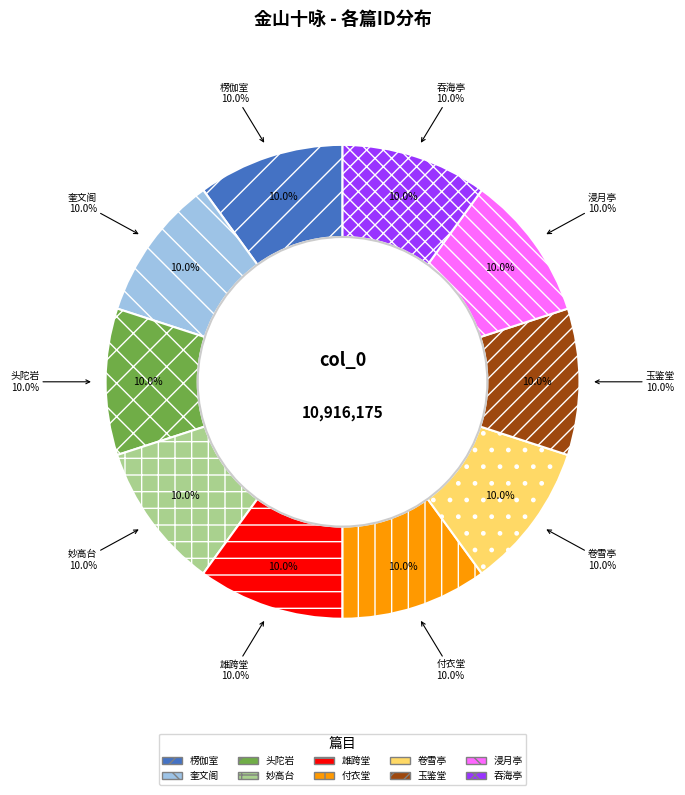

To the nearest percent, what is the combined percentage of 金山十咏呈坦叔 其四 玉鉴堂 and 金山十咏呈坦叔 其六 雄跨堂?

20%